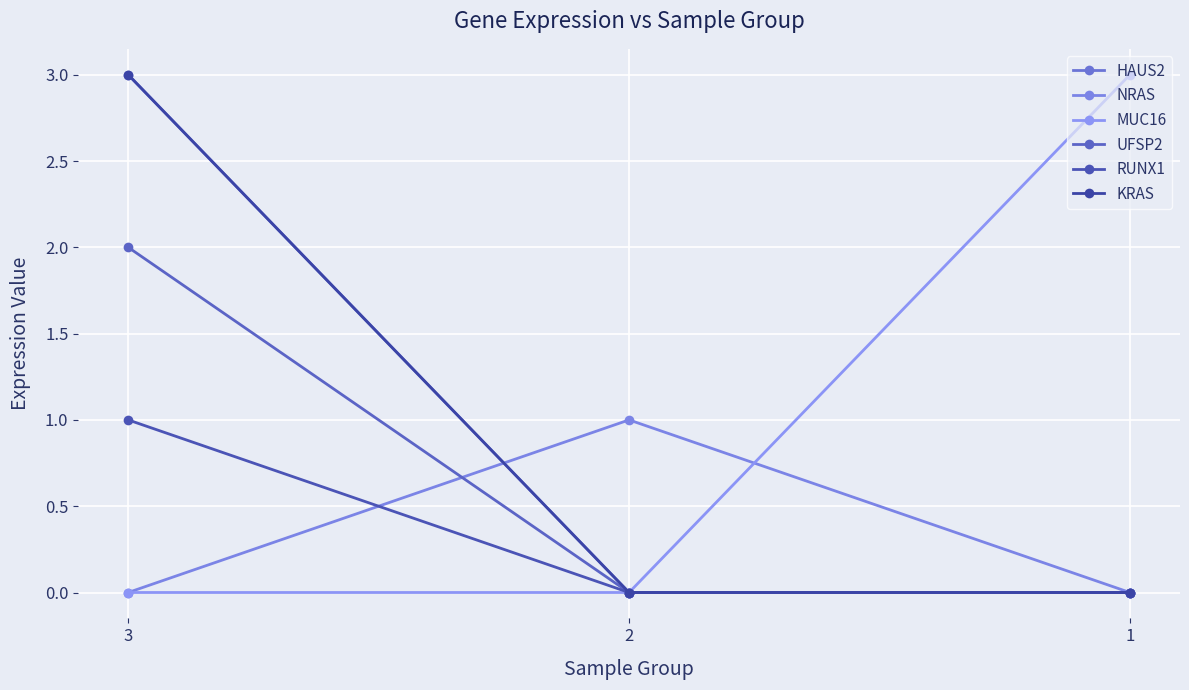

Does the chart have visible grid lines?

Yes